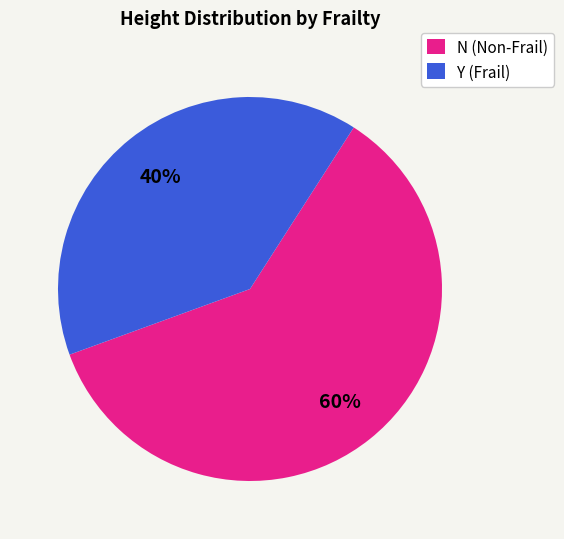

Which has a higher value, N (Non-Frail) or Y (Frail)?

N (Non-Frail)